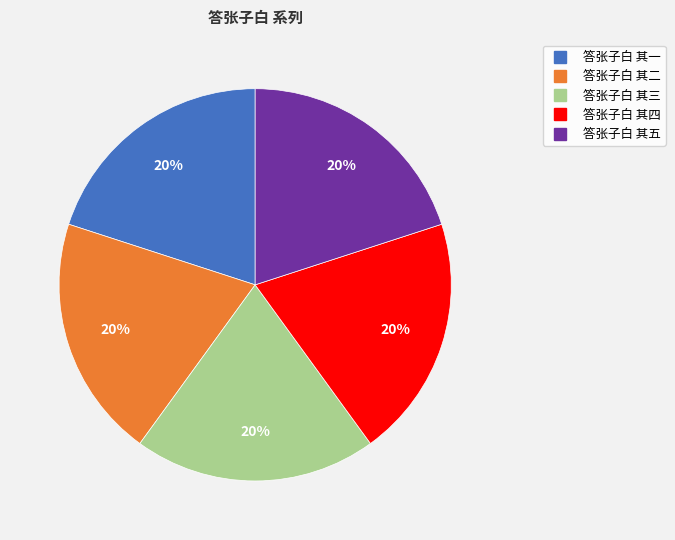

Approximately how many times larger is the value at 答张子白 其五 compared to 答张子白 其二?

1.0